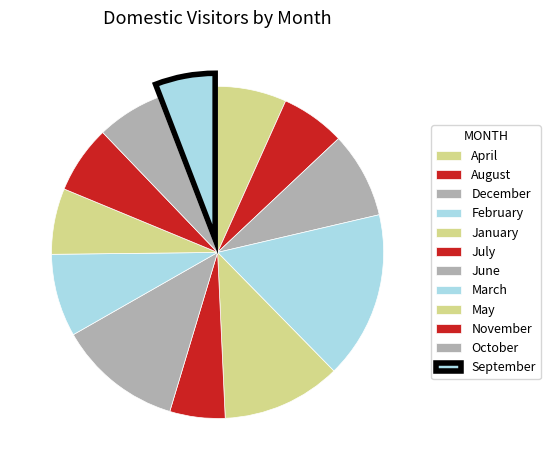

Count the number of slices in the pie.

12